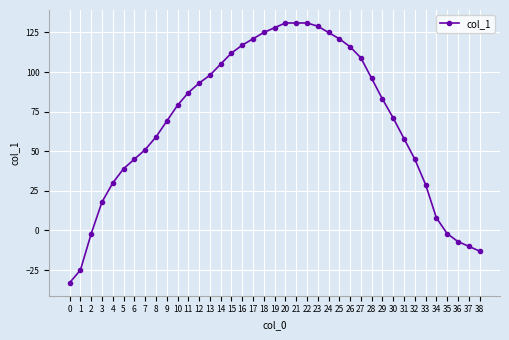

What is the value of the 3rd point from the left?

-2